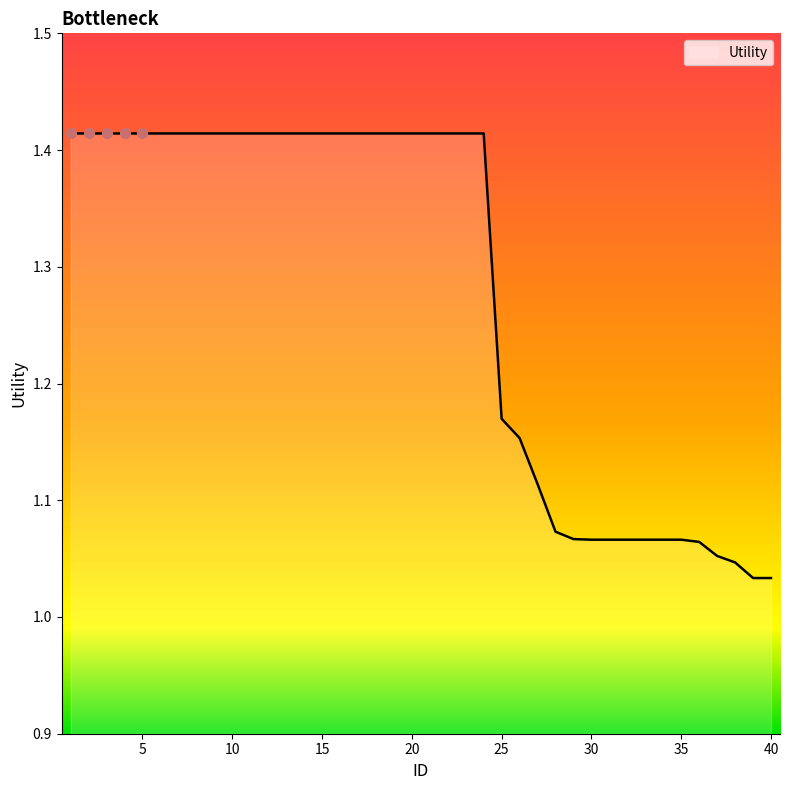

What is the difference between the maximum and minimum values?

0.4